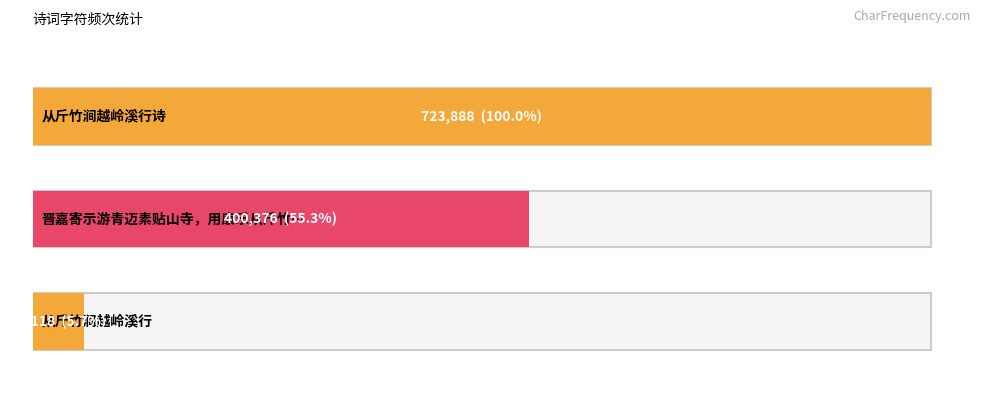

True or false: the data shows 275275 at 从斤竹涧越岭溪行诗.

False